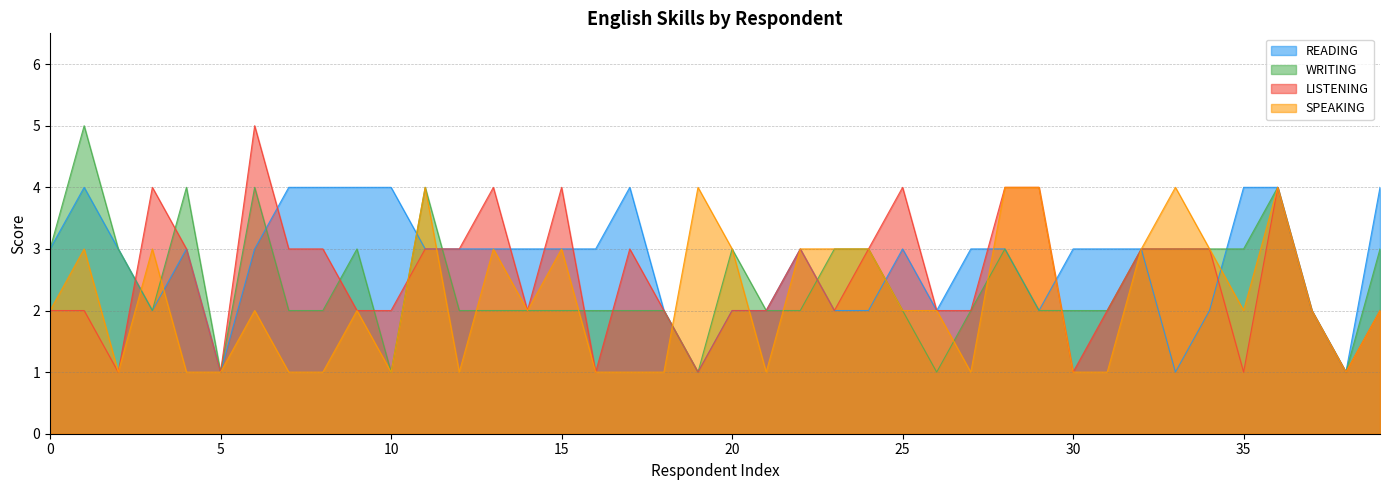

What is the maximum value for READING?

4